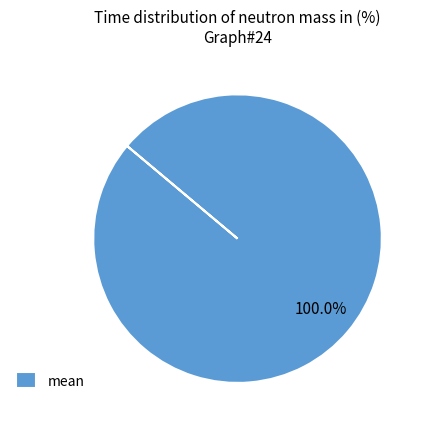

Rank the categories by value from lowest to highest.

mean